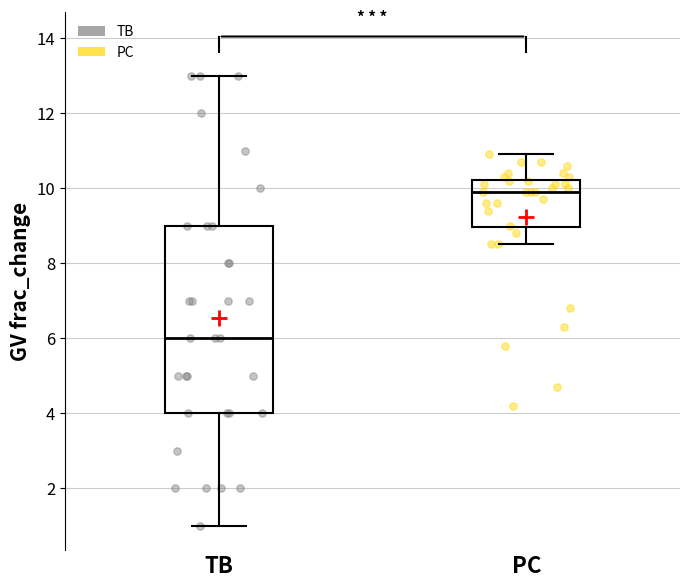

Reading left to right, transcribe this box plot: for each box, give where its median line is, the range the box spans, and where its two whiskers end, as read against the y-axis. The values are not printed on the chart, so give them approximately, as read against the axis.

TB: median 6.0, box 4.0 to 9.0, whiskers 1.0 to 13.0
PC: median 10.0, box 9.0 to 10.2, whiskers 8.6 to 11.0